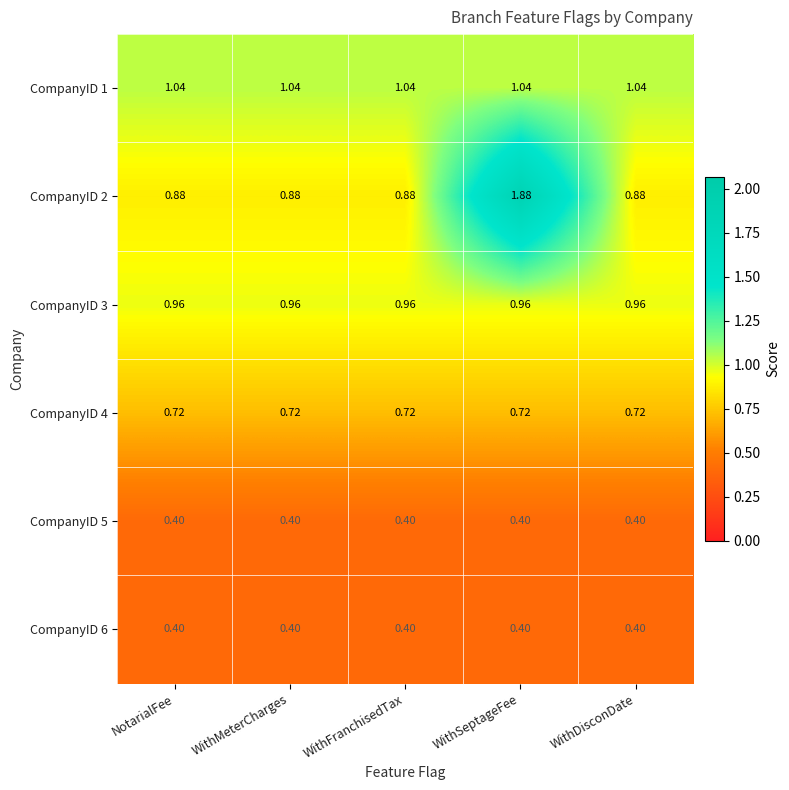

Is the value of CompanyID 2 at WithMeterCharges greater than the value of CompanyID 5 at WithFranchisedTax?

Yes